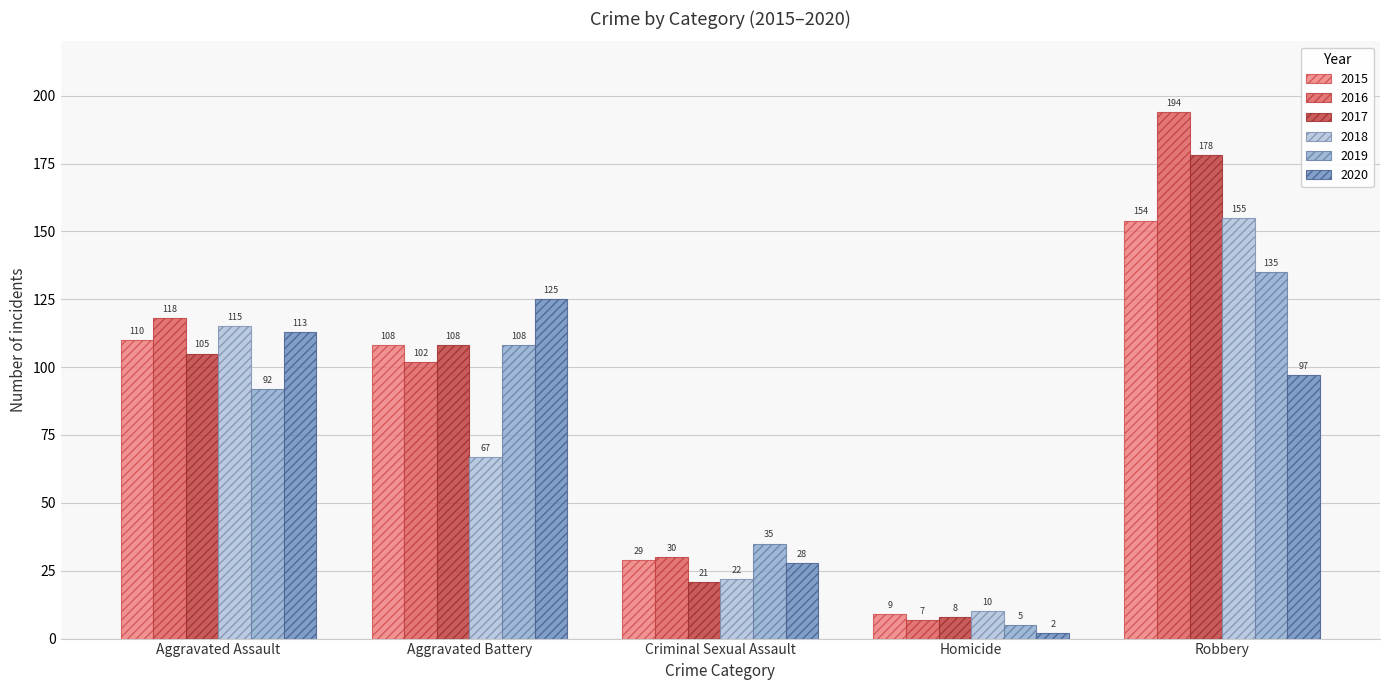

Reading left to right, what are all the values shown in this chart?

2015: 110	108	29	9	154
2016: 118	102	30	7	194
2017: 105	108	21	8	178
2018: 115	67	22	10	155
2019: 92	108	35	5	135
2020: 113	125	28	2	97